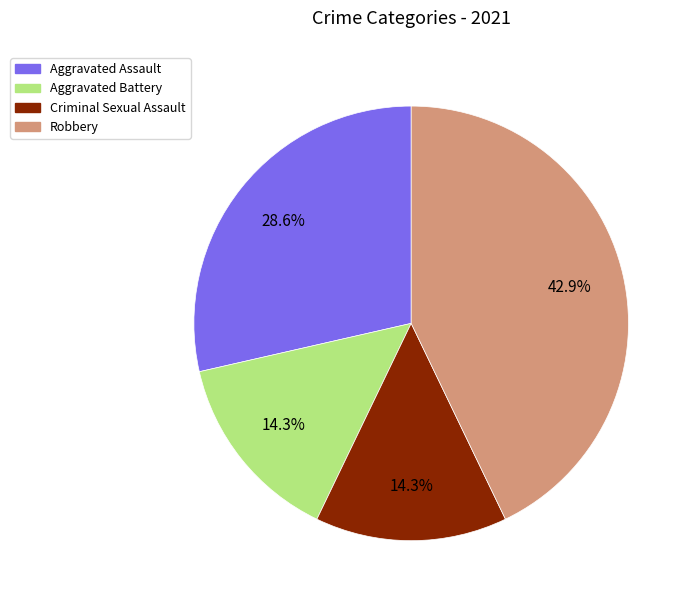

What is the ratio of the value at Aggravated Battery to the value at Aggravated Assault?

0.5